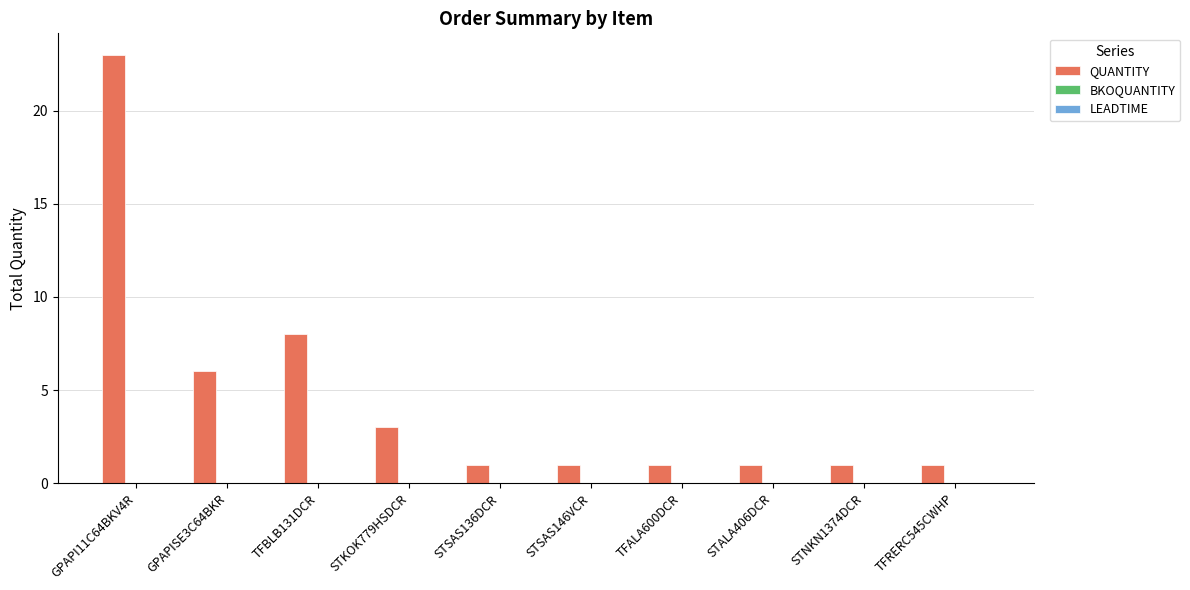

Where is the data nearest to the value 12?

TFBLB131DCR